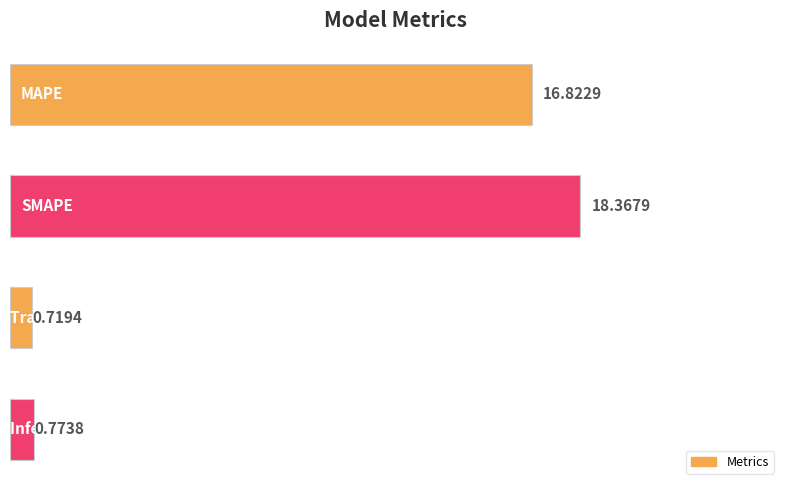

What is the difference between the maximum and second lowest values?

17.6